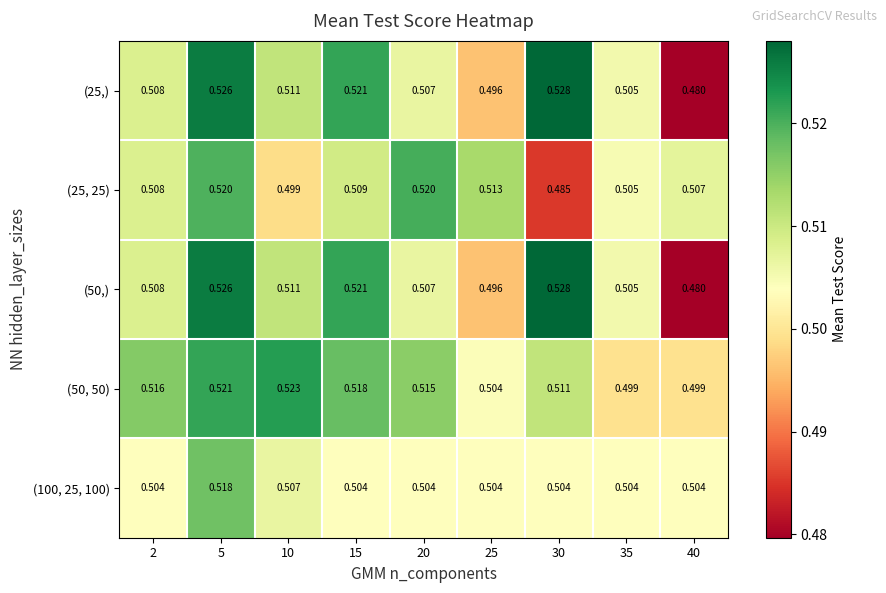

At how many categories does at least one series exceed 0?

9